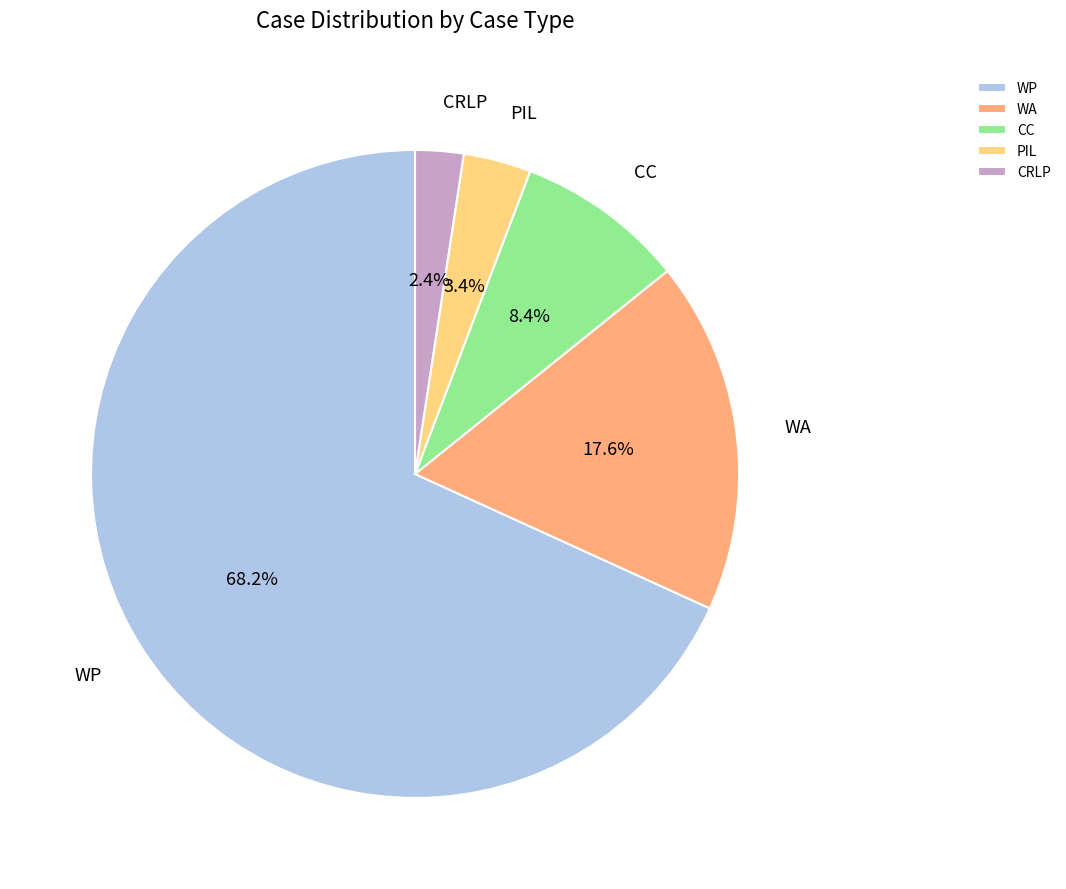

Which category has the biggest portion of the pie?

WP